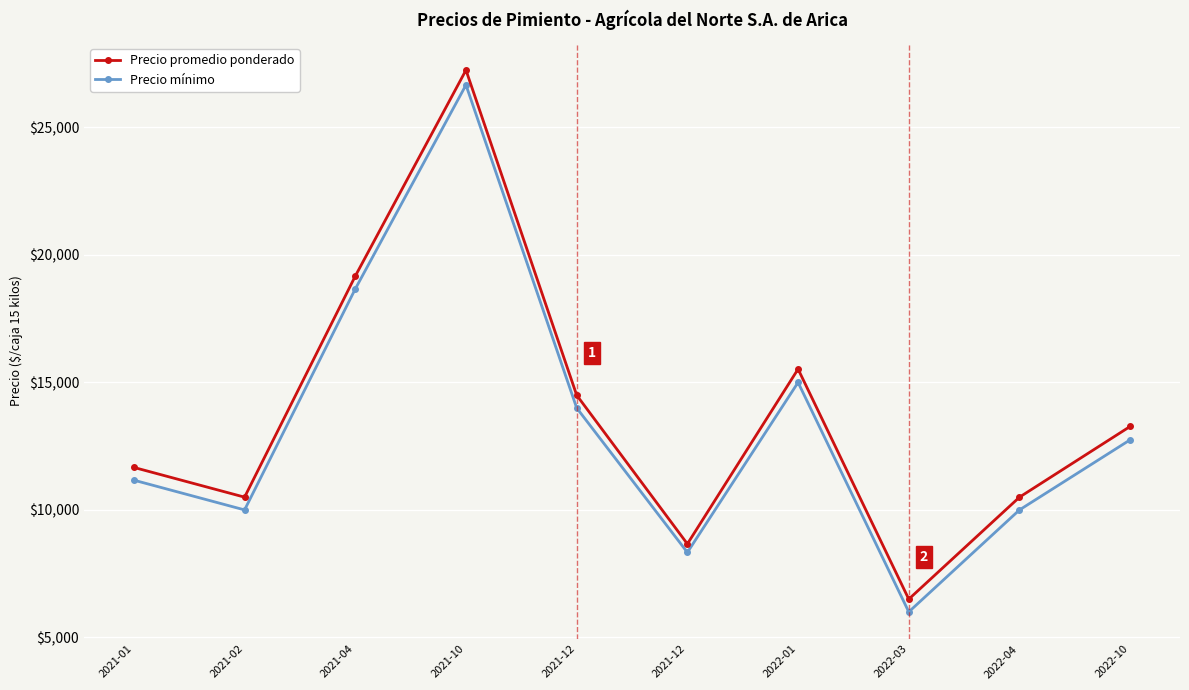

True or false: Precio promedio ponderado and Precio mínimo cross at least once.

False